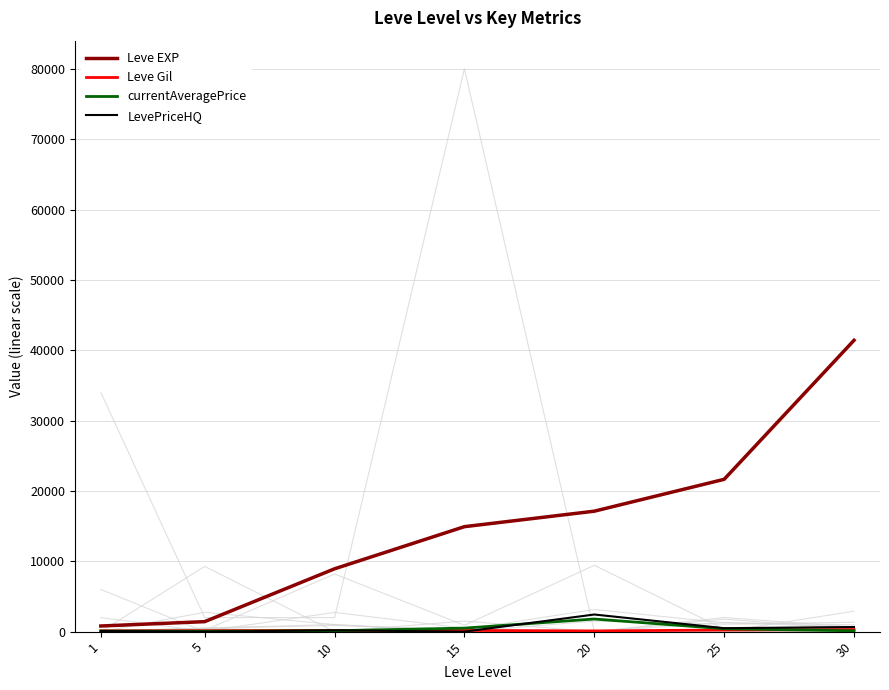

Is this an area chart (filled region under the line)?

No